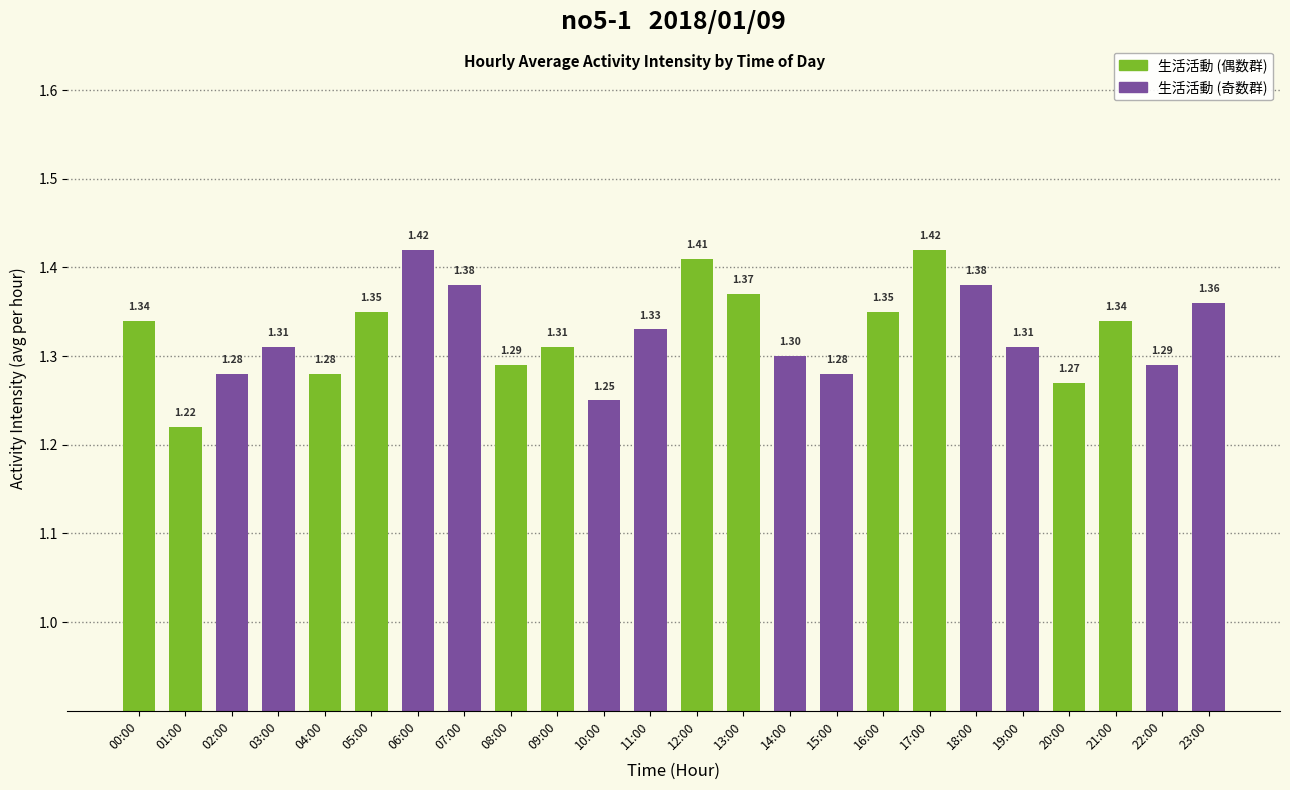

What is the sum of the values at 22:00 and 05:00?

2.6